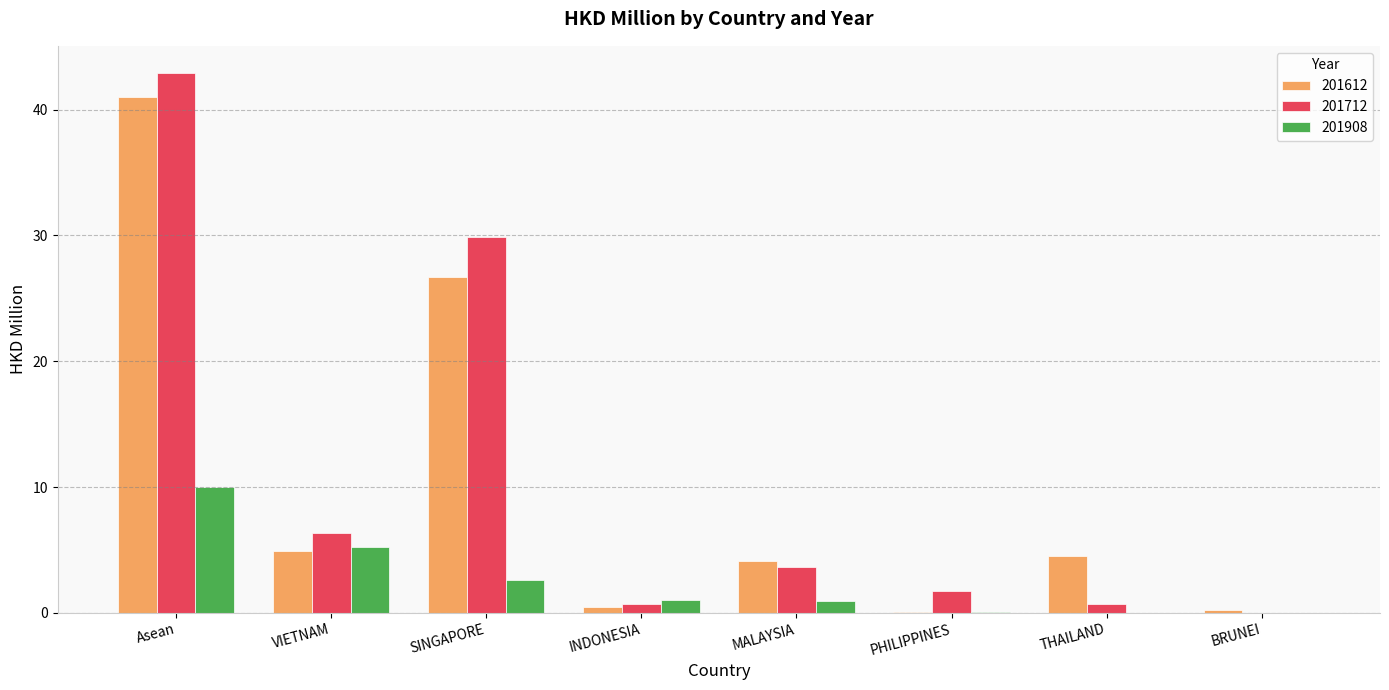

At which label does 201908 reach its peak?

Asean